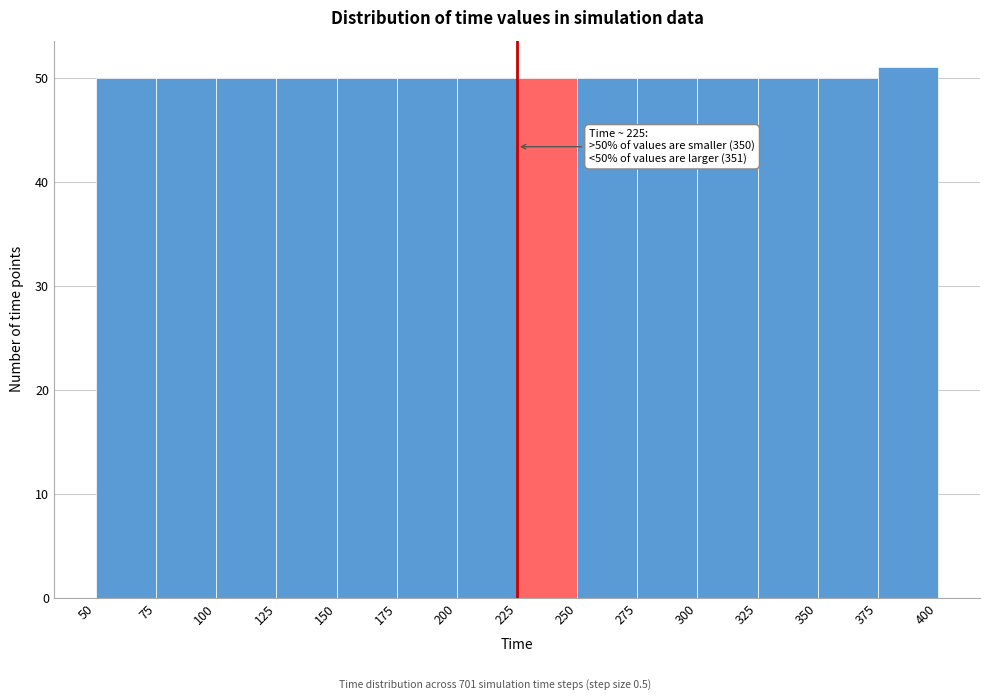

Which range on the x-axis has the tallest bar?

375 to 400